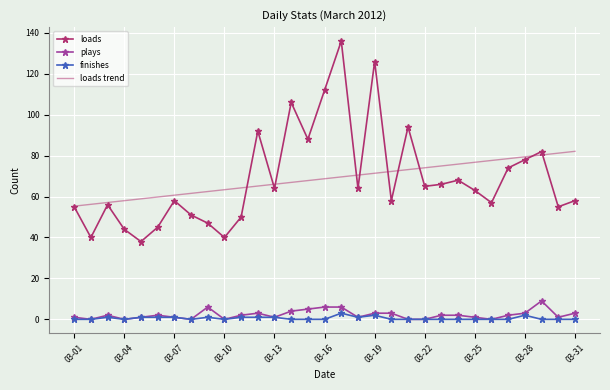

List the series in order of their peak value, lowest first.

finishes, plays, loads trend, loads